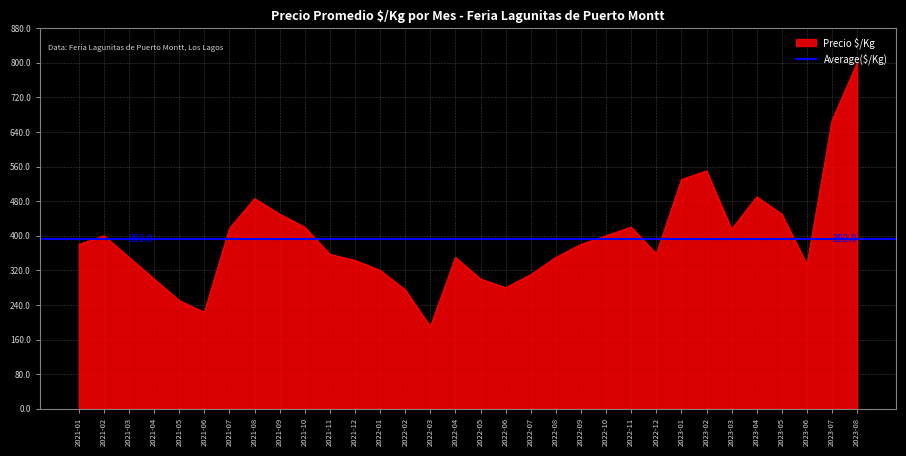

Does the chart display data point markers on the line(s)?

No